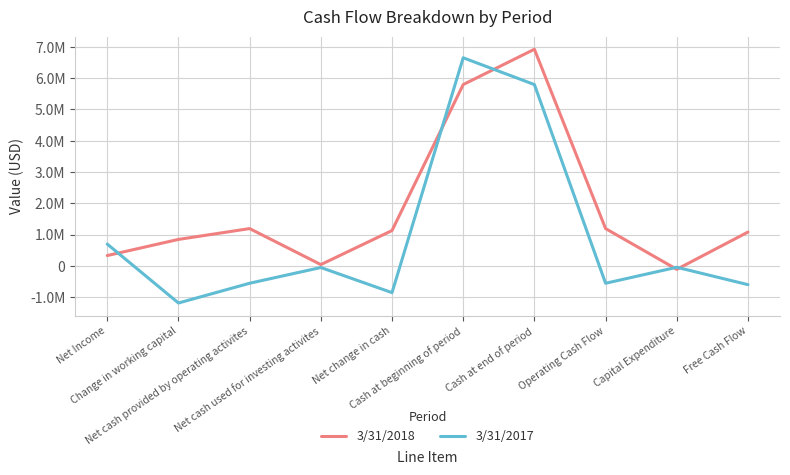

What is the label of the 3rd point from the left?

Net cash provided by operating activites